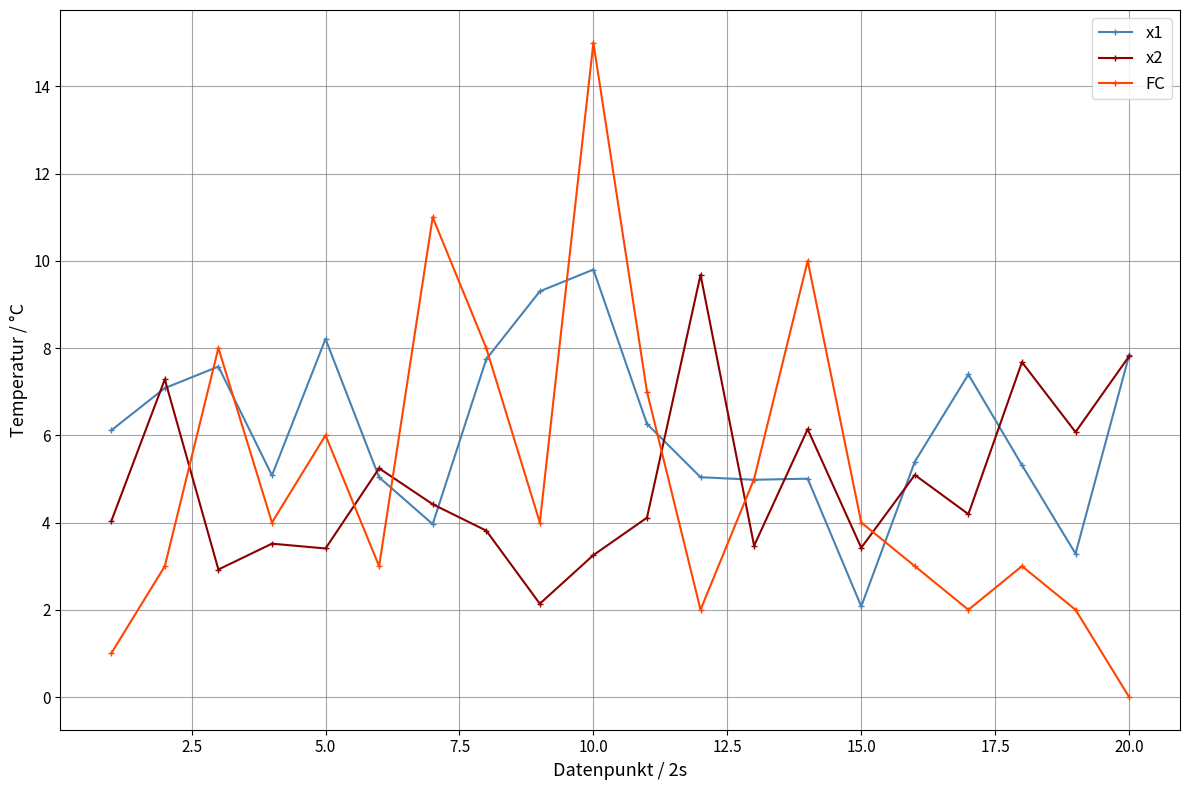

Which series has the largest total across all categories?

x1